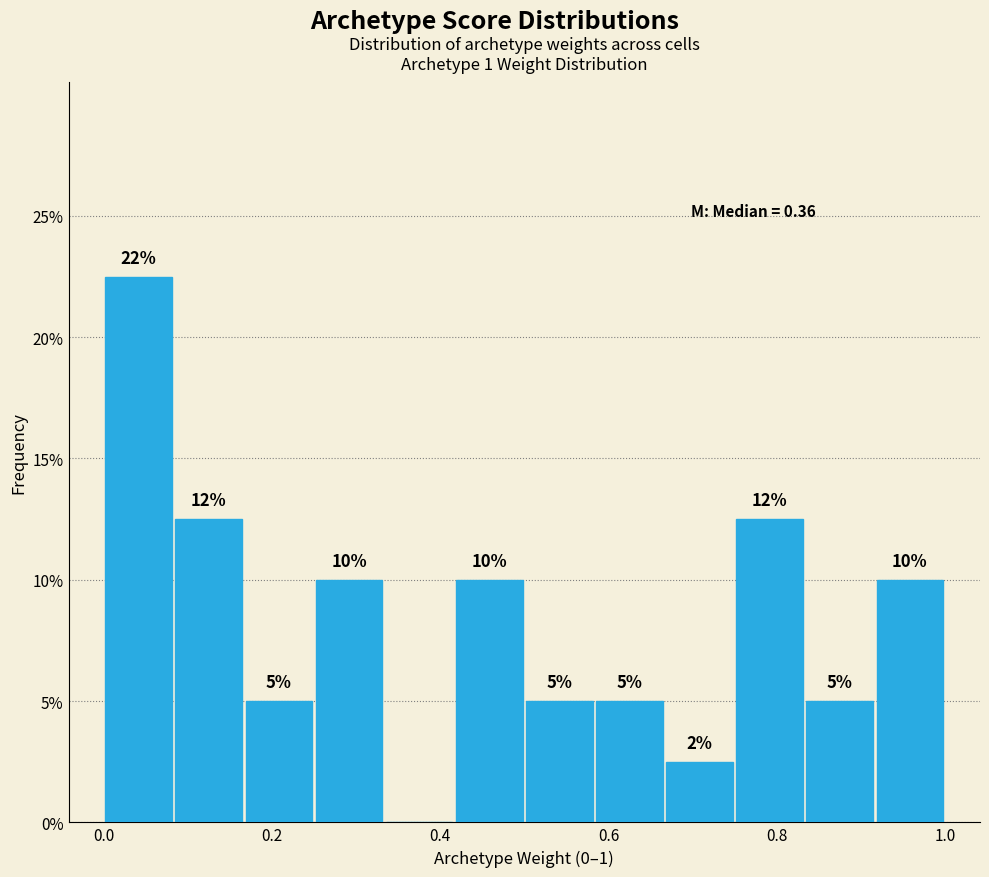

Which range on the x-axis has the tallest bar?

0.00 to 0.08